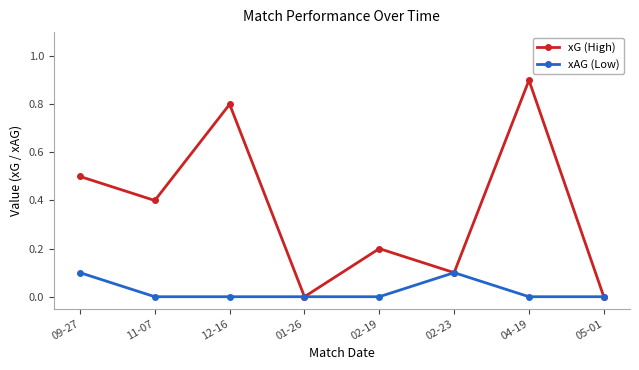

List the series in order of their peak value, lowest first.

xAG (Low), xG (High)